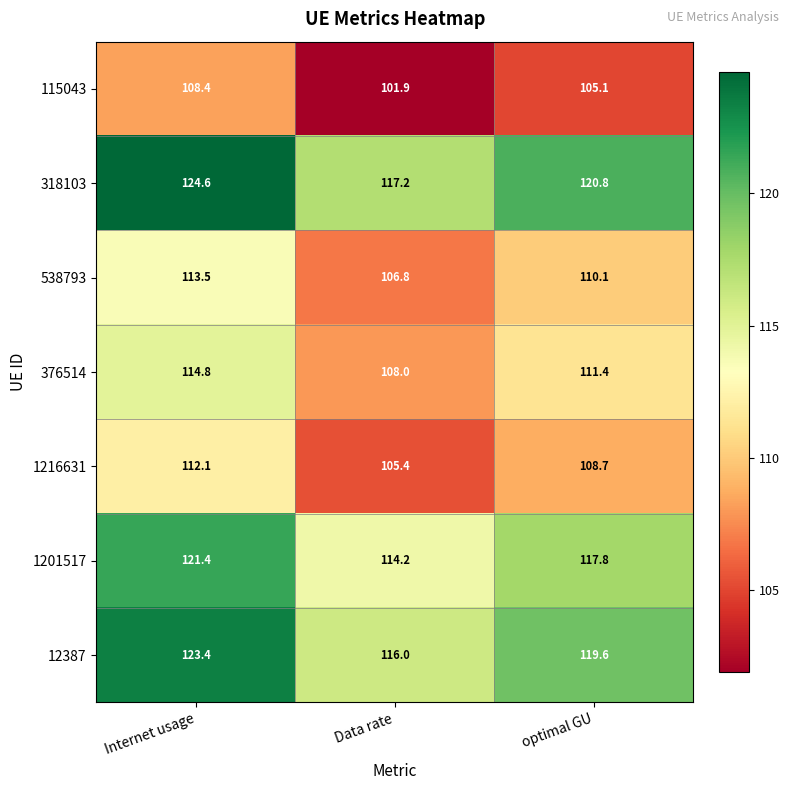

What is the sum of the 318103 values at Internet usage and optimal GU?

245.4